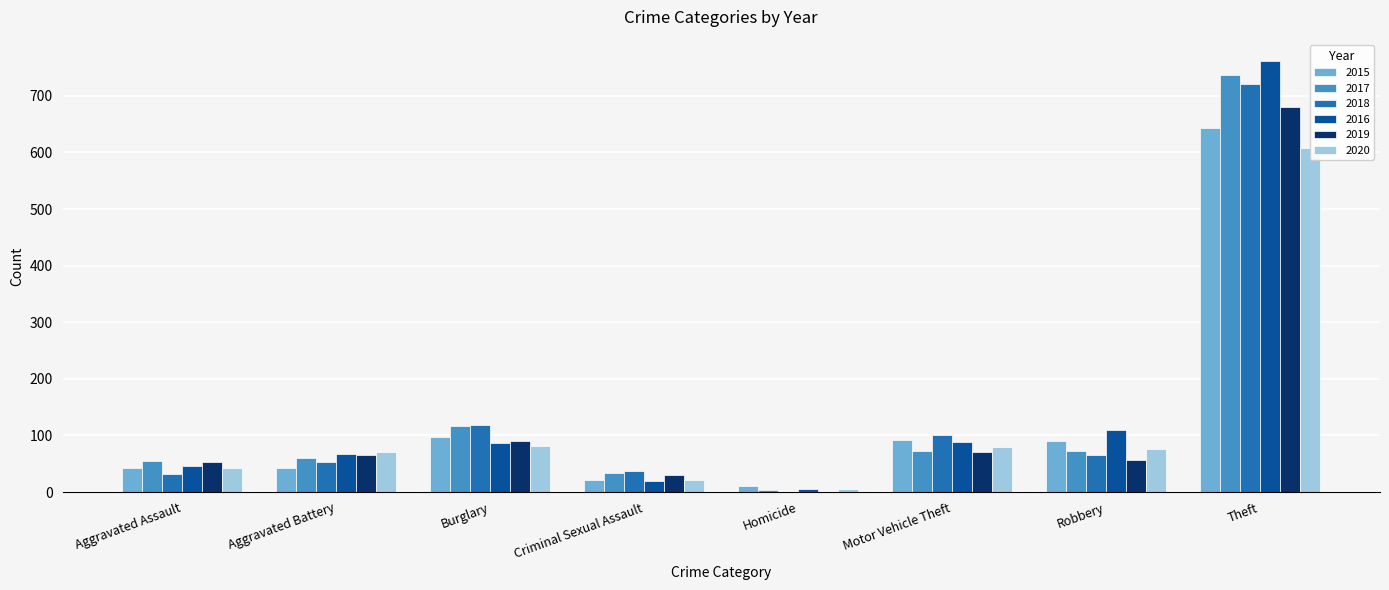

List the series in order of their peak value, highest first.

2016, 2017, 2018, 2019, 2015, 2020